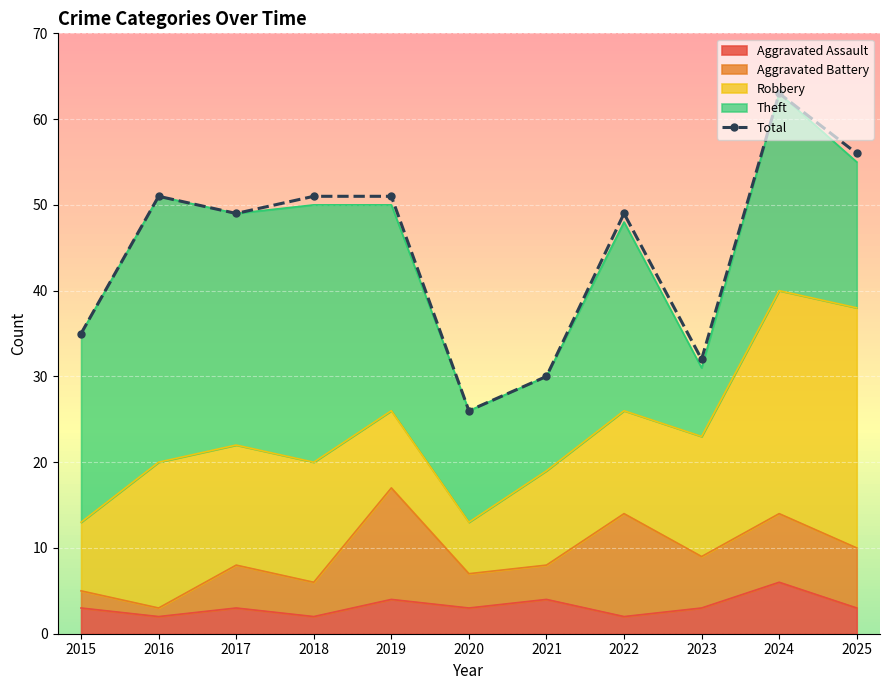

List the labels in order of value, largest first.

2024, 2025, 2016, 2018, 2019, 2017, 2022, 2015, 2023, 2021, 2020